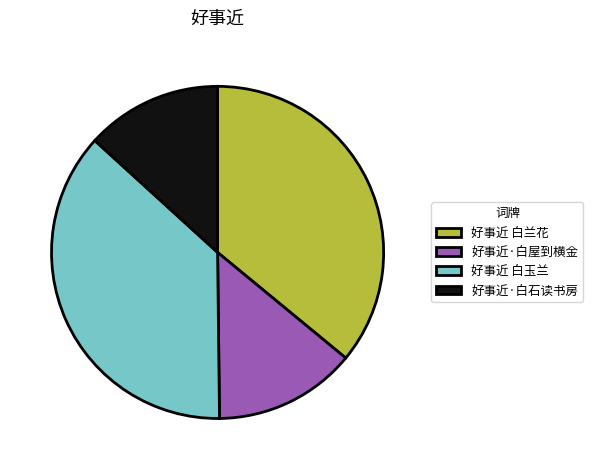

Is 好事近 白兰花 the majority of the pie?

No